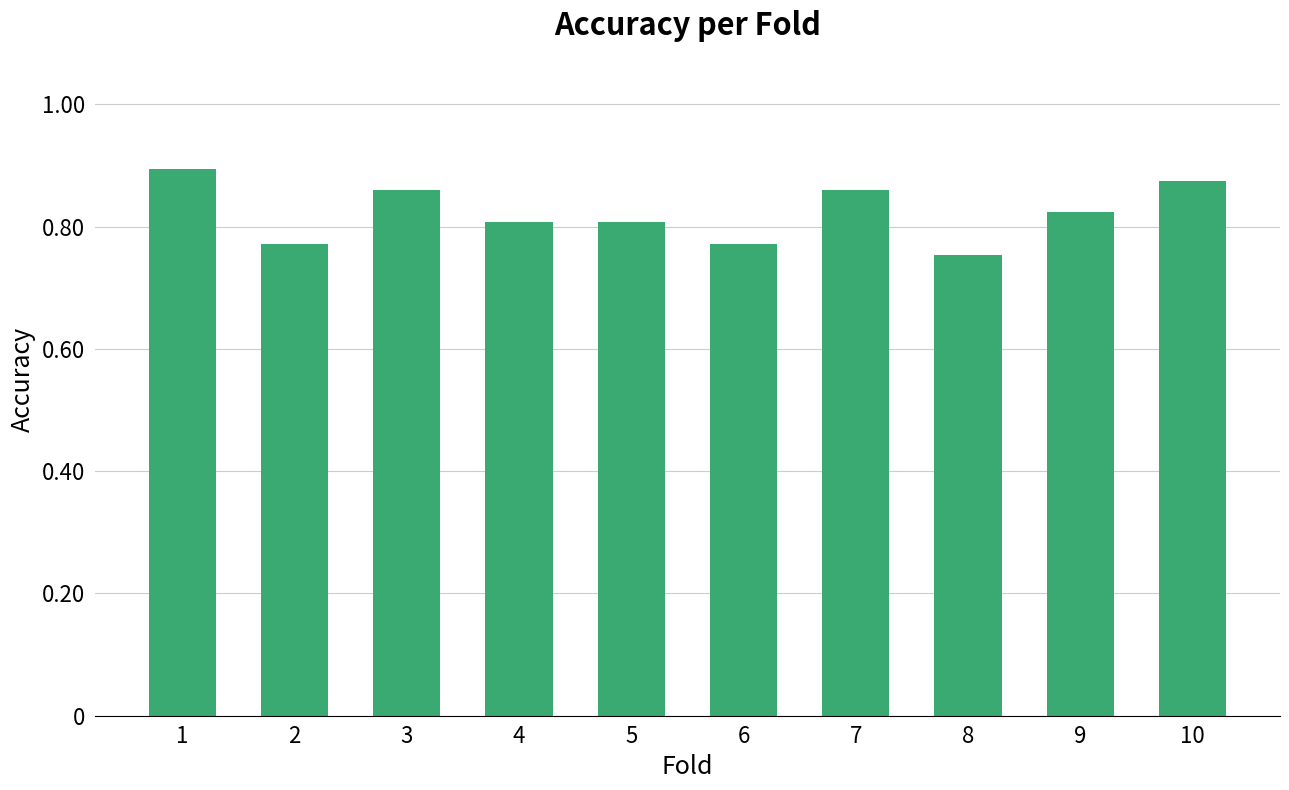

The value at 6 is 0.8. True or false?

True